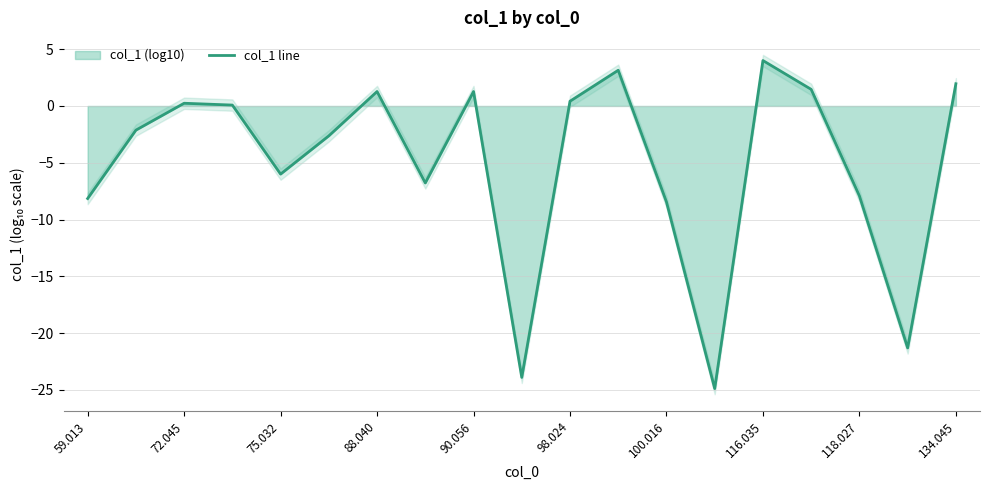

Which category has the highest value in the col_1 line series?

116.035